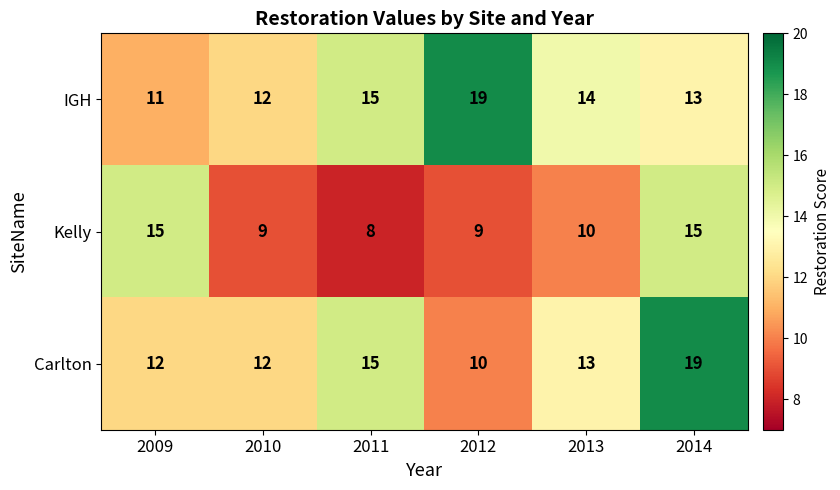

Which series has the largest total across all categories?

IGH